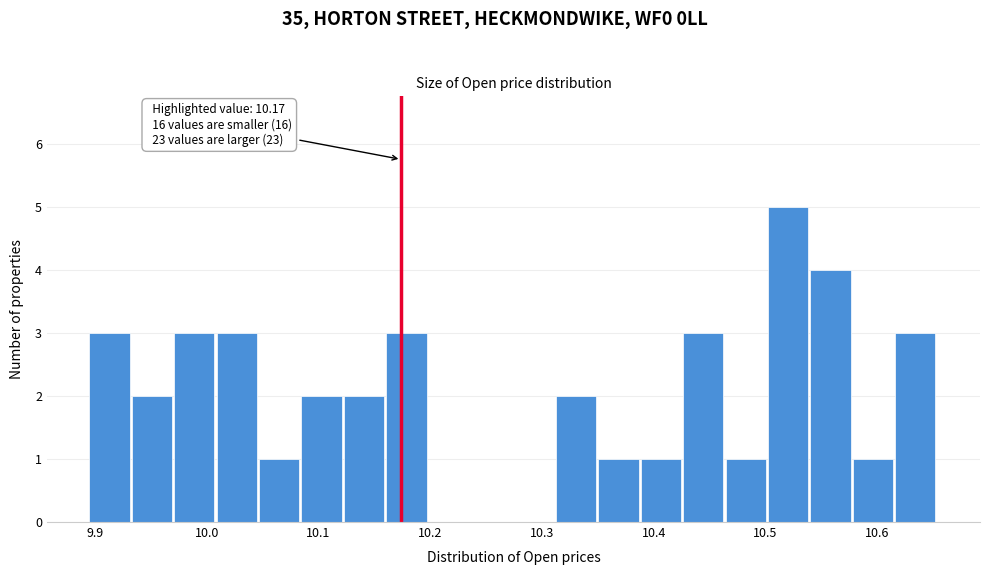

Read against the x-axis, roughly where is the centre of the tallest bar?

10.52